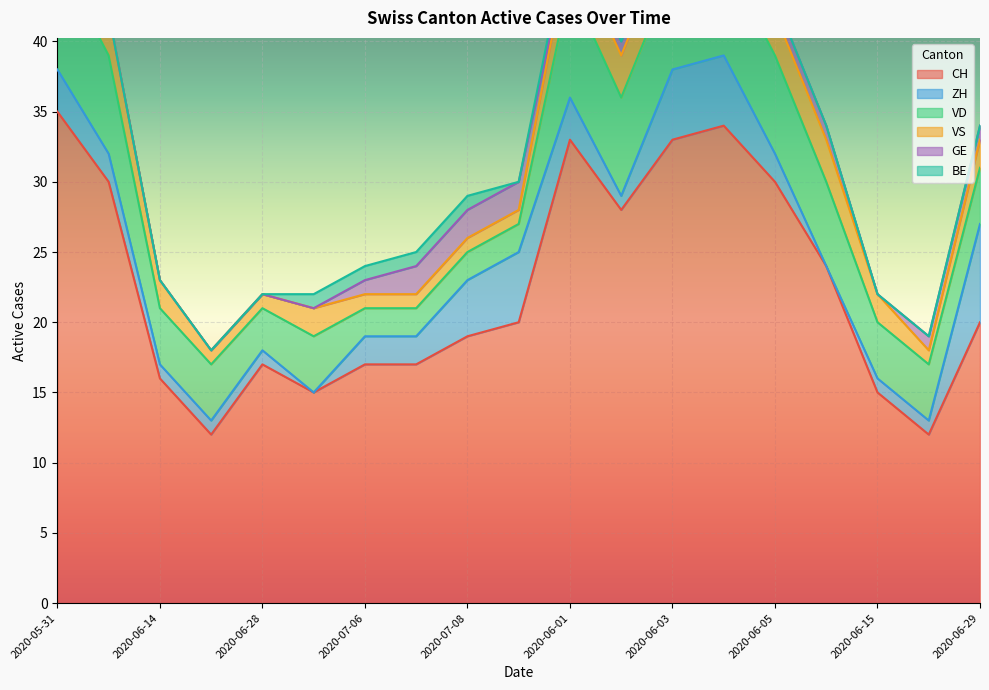

How many ZH values are between 1 and 4?

13